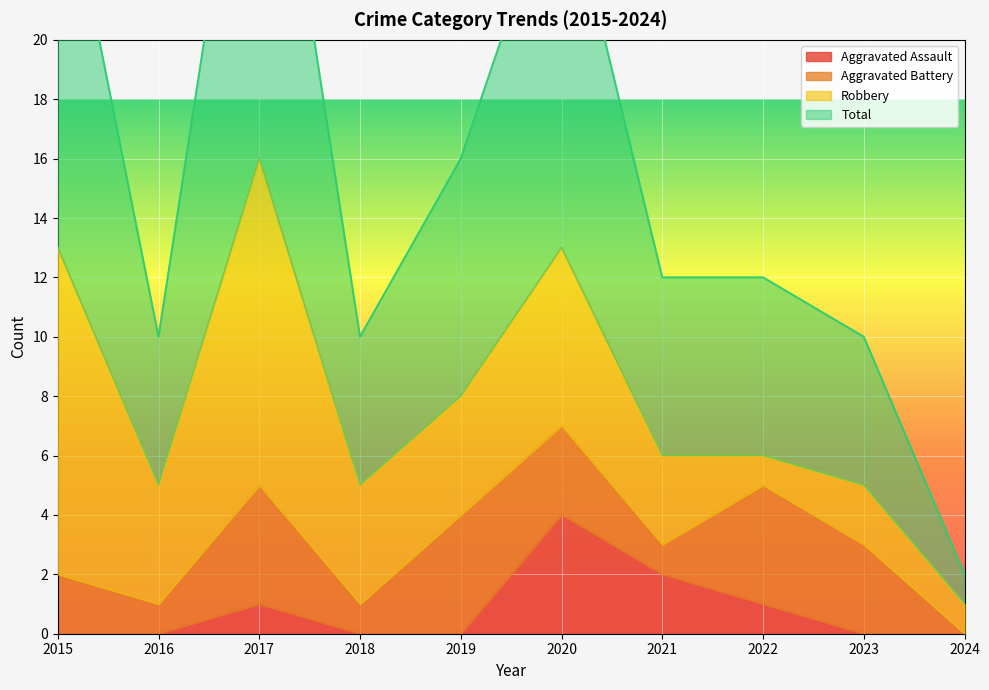

How many interior local peaks does the Aggravated Assault series have?

2